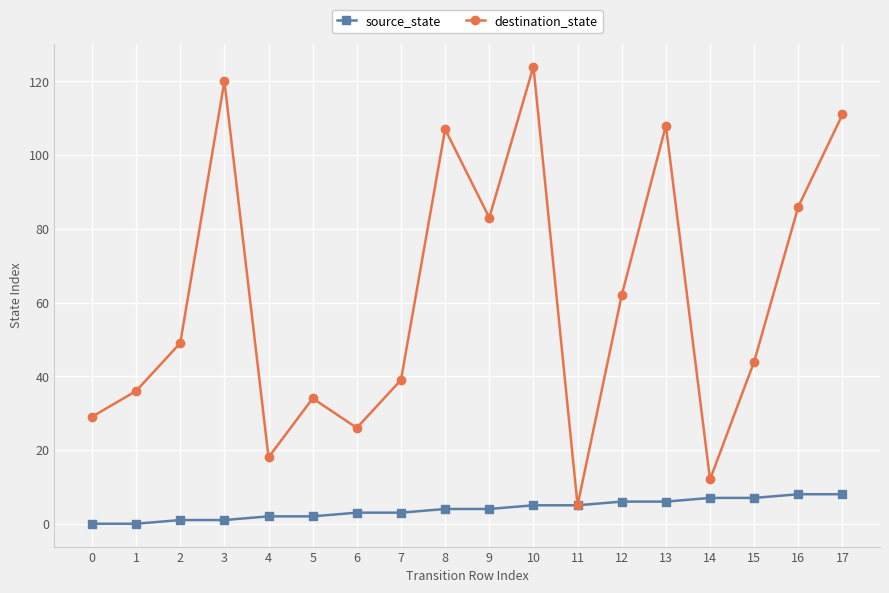

True or false: destination_state has more than 2 interior local peaks.

True